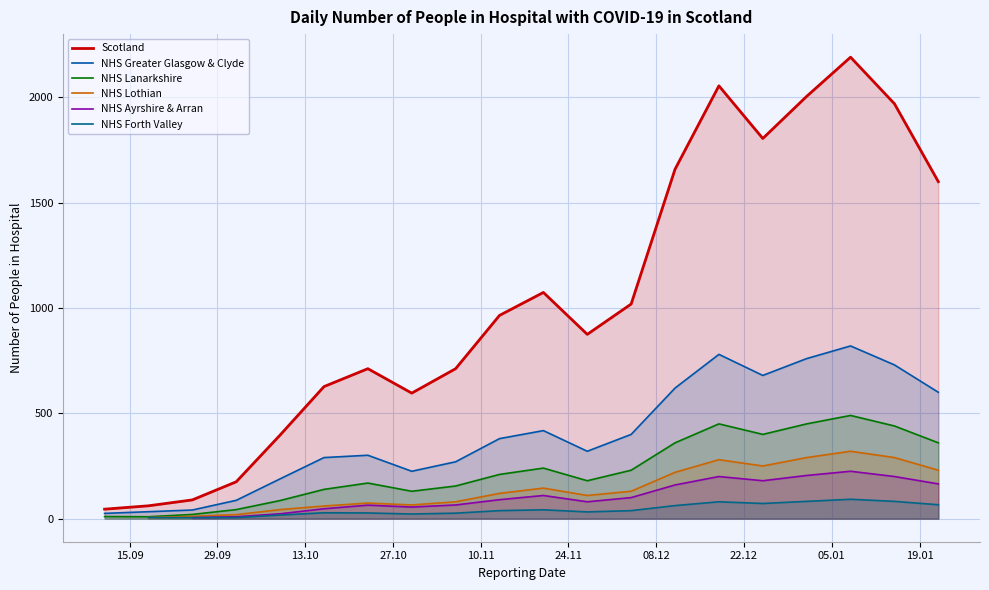

How many data points in NHS Lanarkshire are less than 210?

10